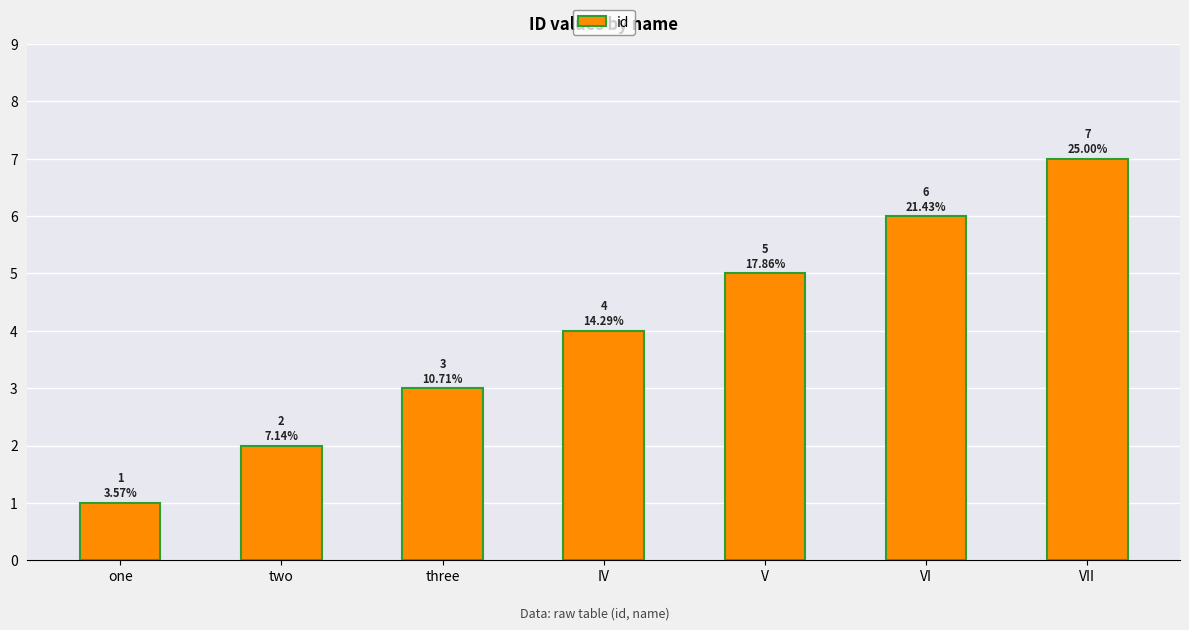

Where is the data nearest to the value 4?

IV